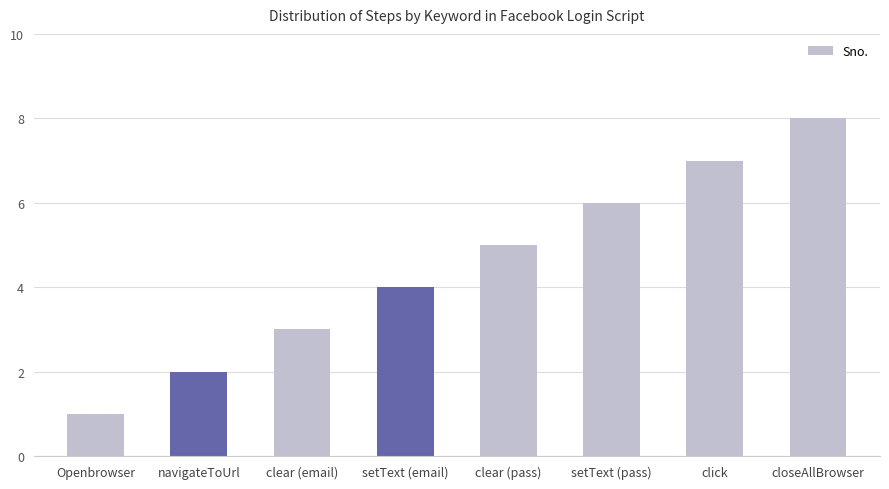

How many data points does each series have?

8